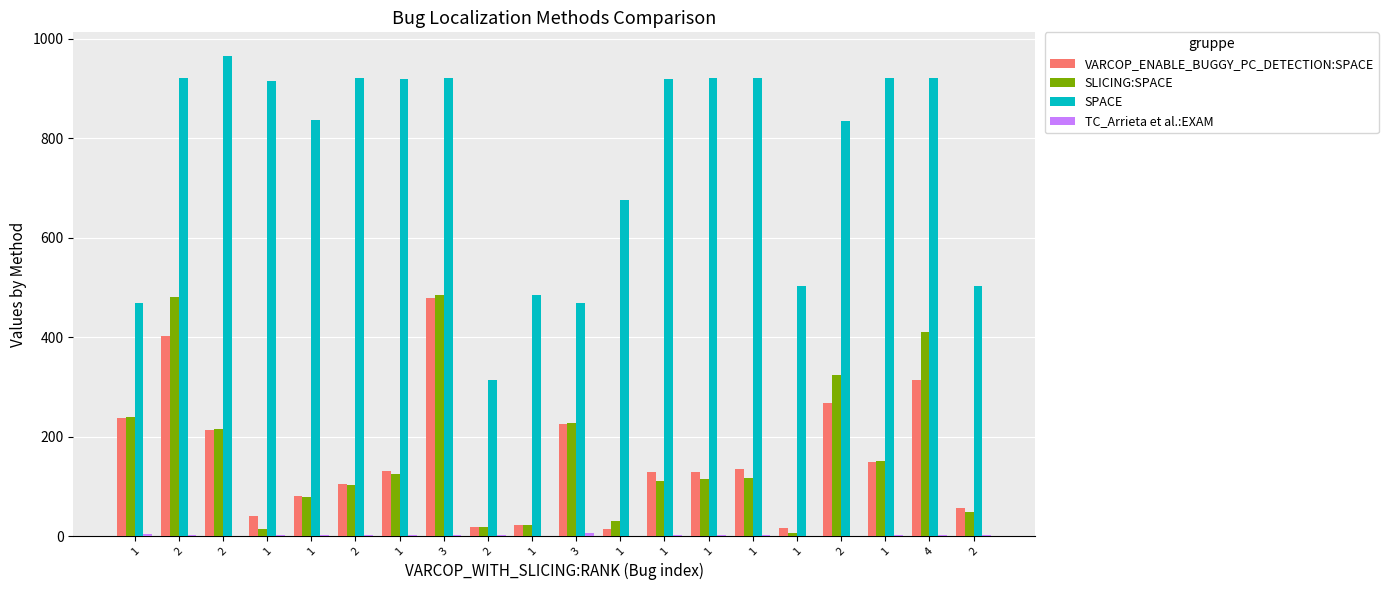

Which label corresponds to the smallest value in the chart?

1